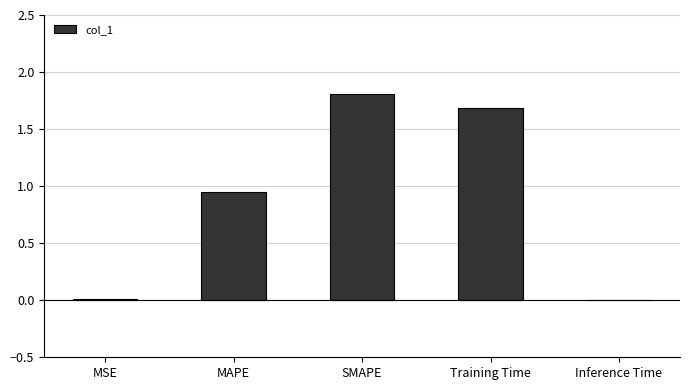

What is the greatest value displayed?

1.8